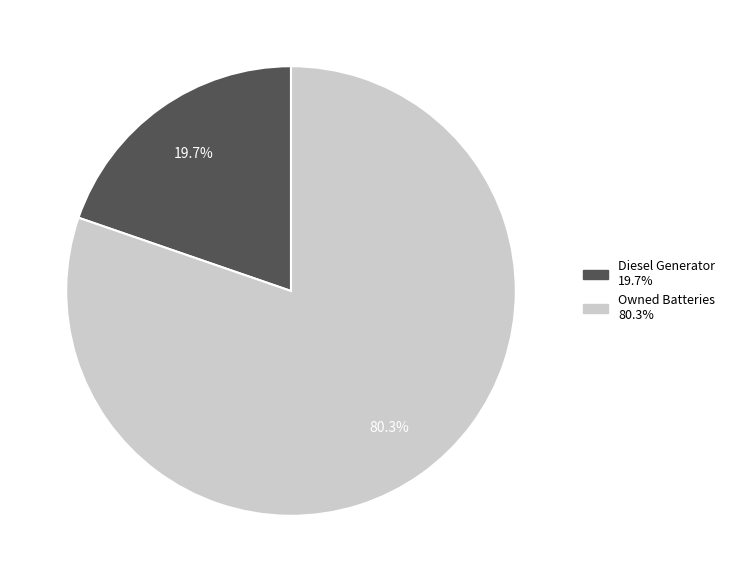

Is there any slice that represents more than half of the pie?

Yes